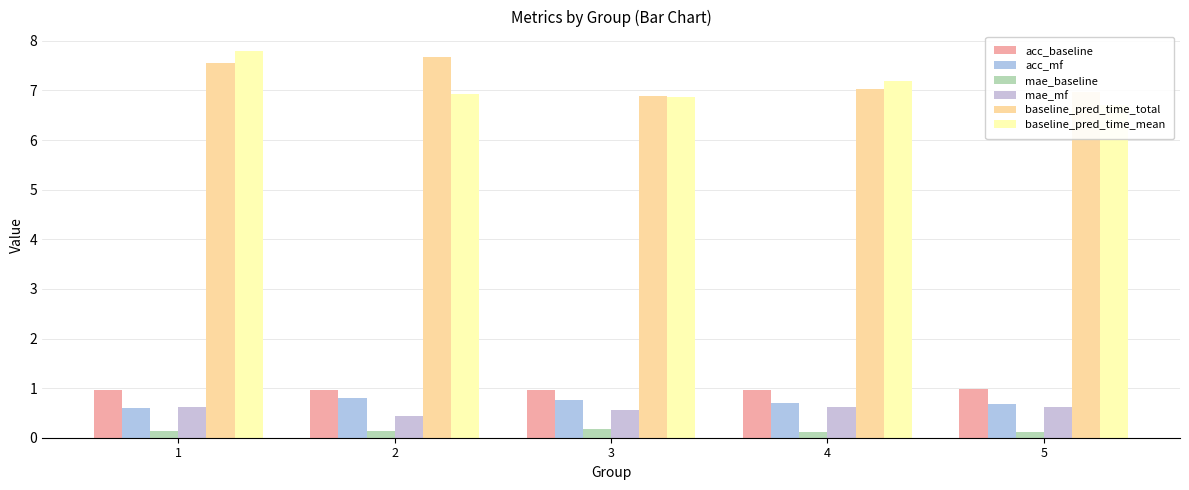

At 4, list the series in order from smallest to largest.

mae_baseline, mae_mf, acc_mf, acc_baseline, baseline_pred_time_total, baseline_pred_time_mean